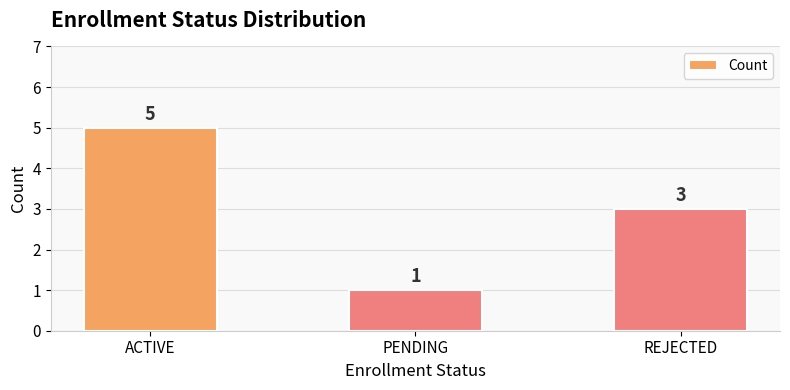

True or false: the data shows 1 at PENDING.

True